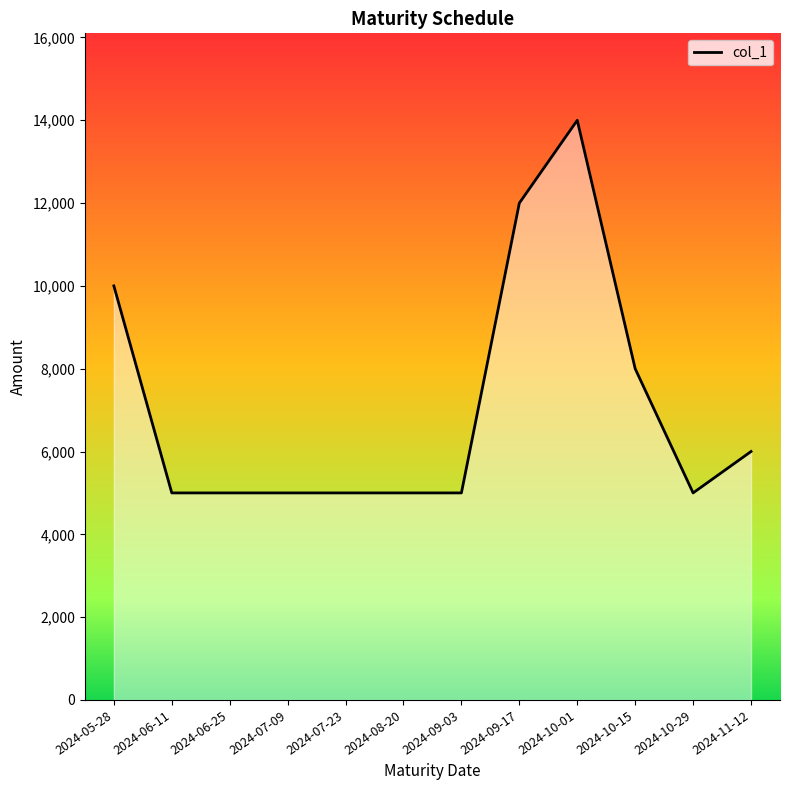

What is the difference between the values at 2024-07-23 and 2024-09-17?

7000